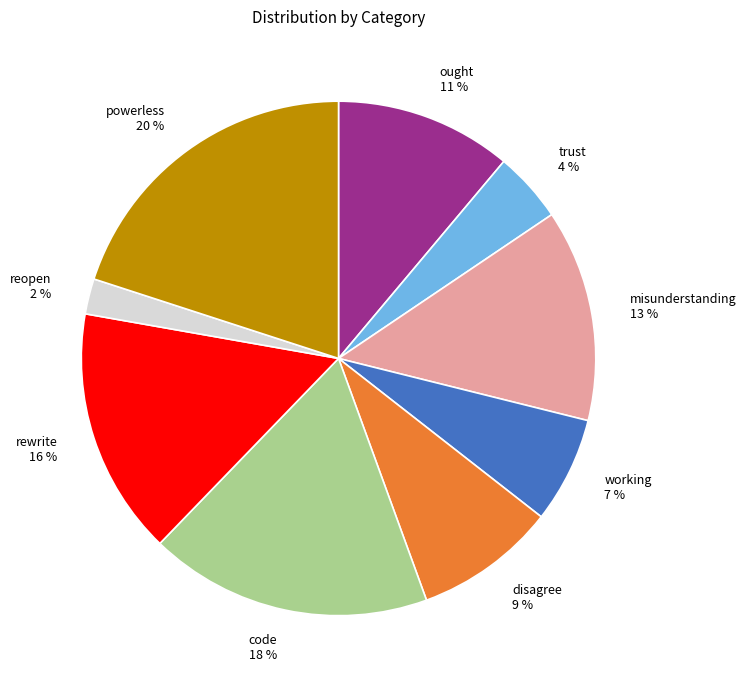

What is the smallest slice in the pie chart?

reopen